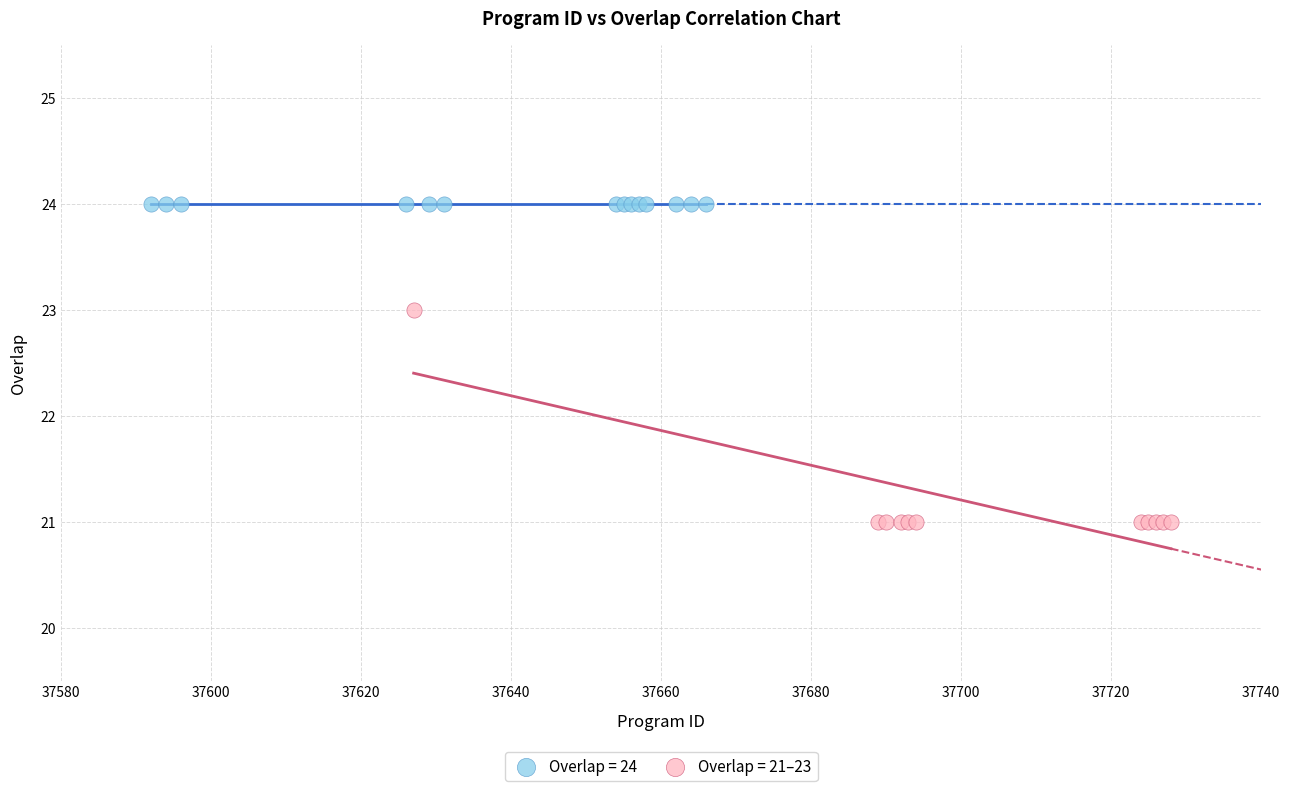

Which series reaches the minimum Y coordinate?

Overlap = 21–23